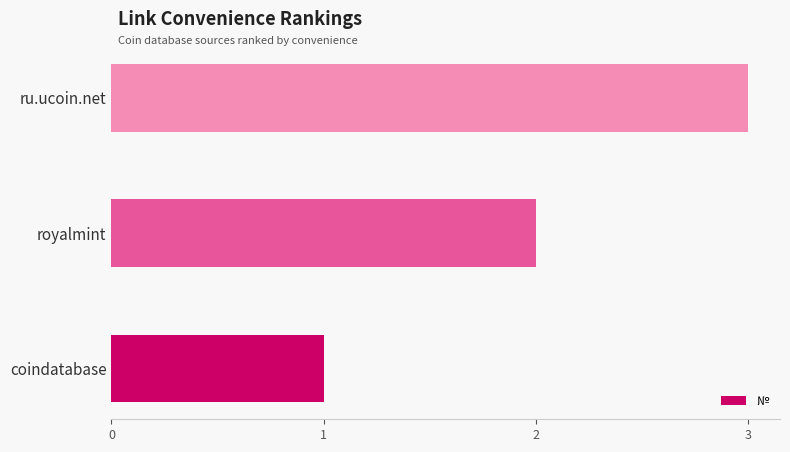

What is the average value?

2